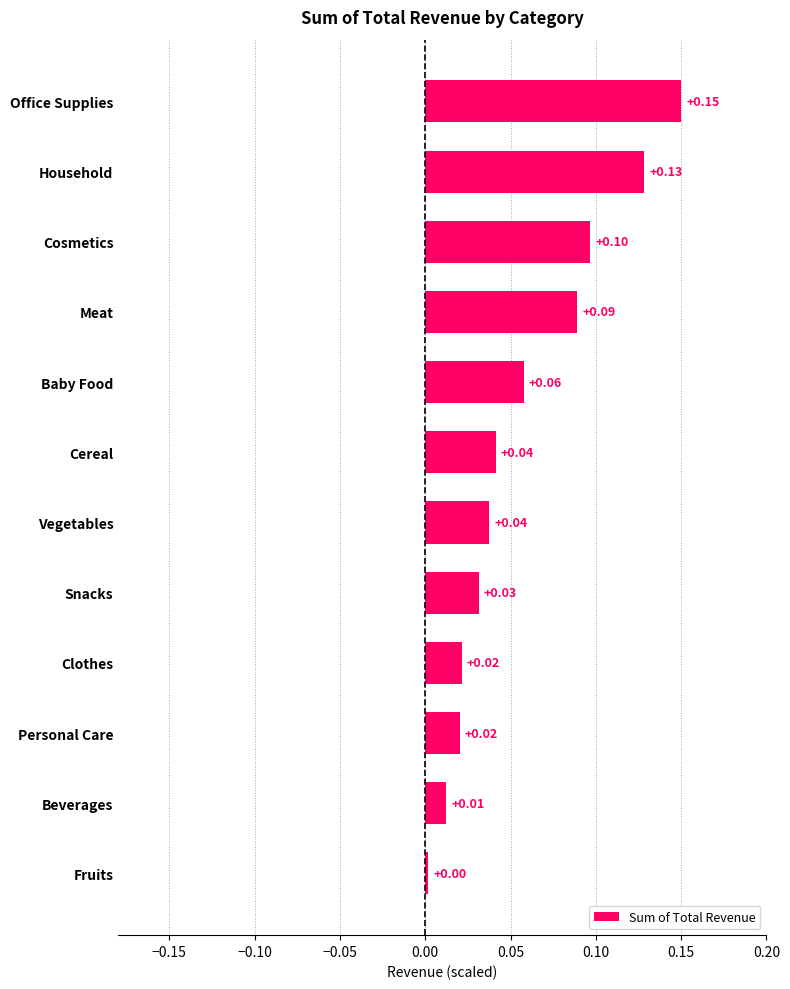

Which category has the highest value across all series?

Office Supplies